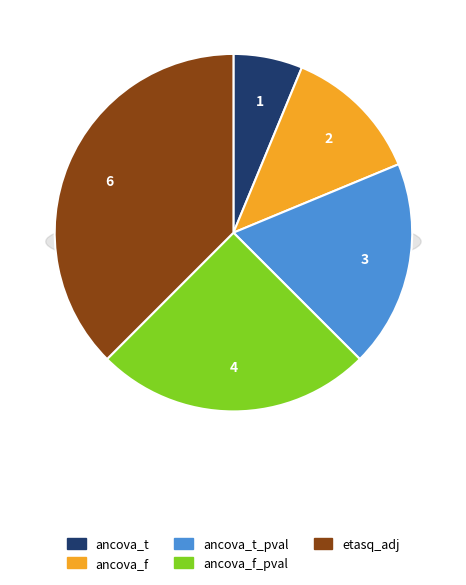

What percentage do ancova_t and etasq_adj together represent?

43.8%